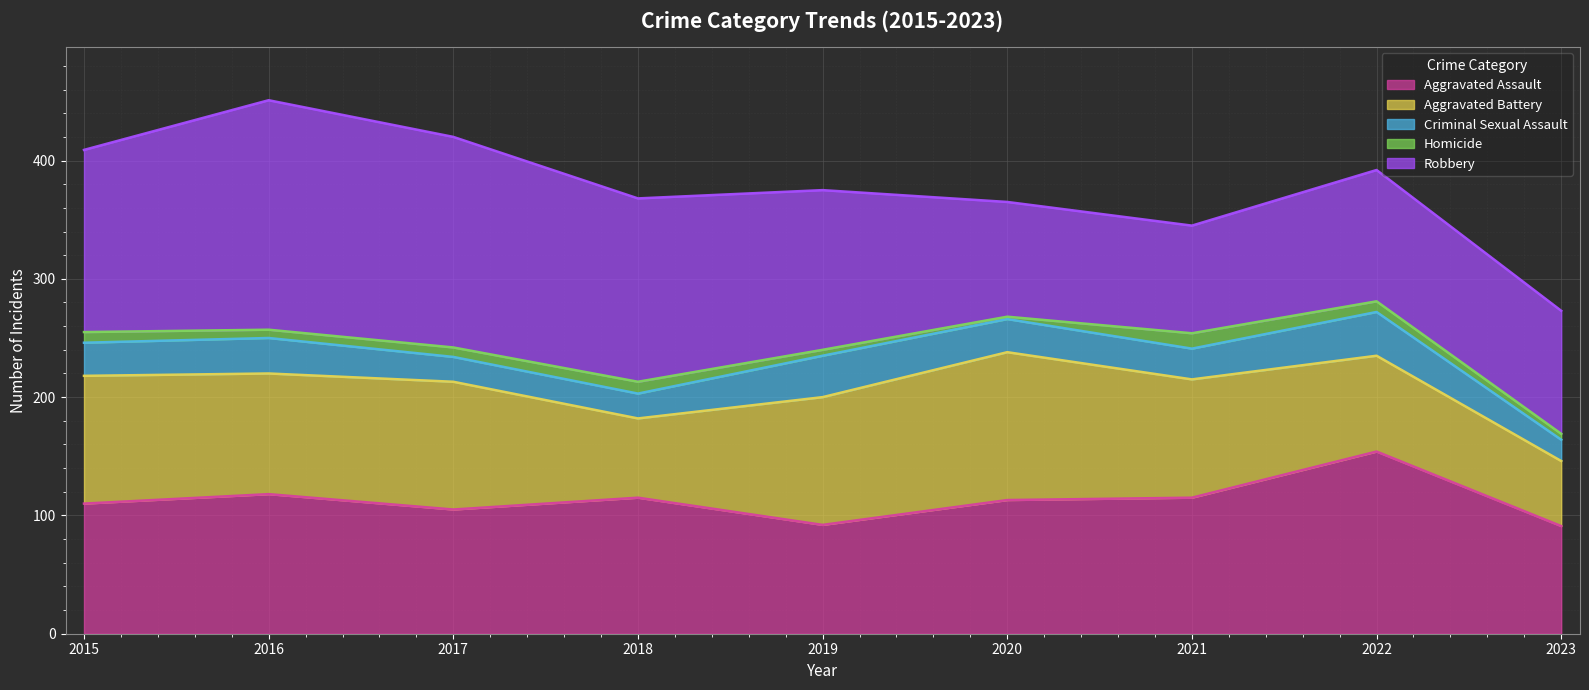

Is the value of Aggravated Battery at 2015 greater than the value of Criminal Sexual Assault at 2017?

Yes